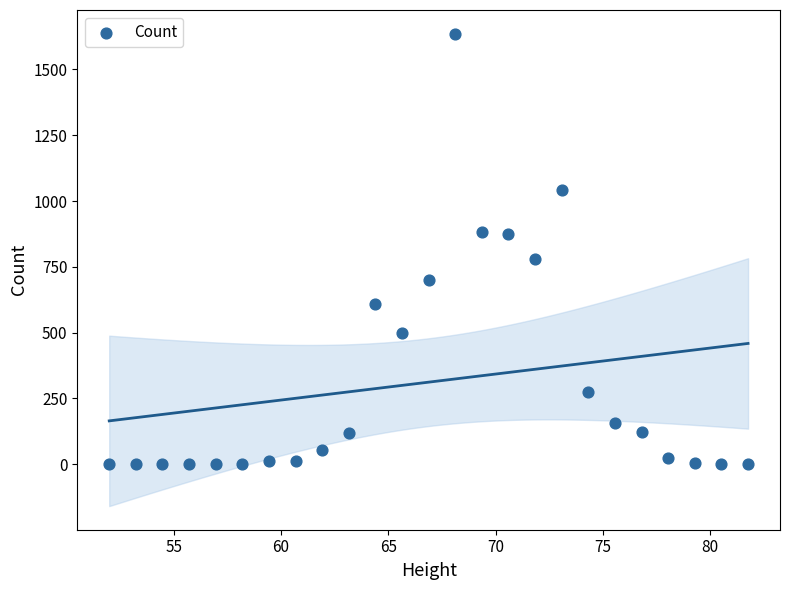

What is the range of Y values (max minus min)?

1636